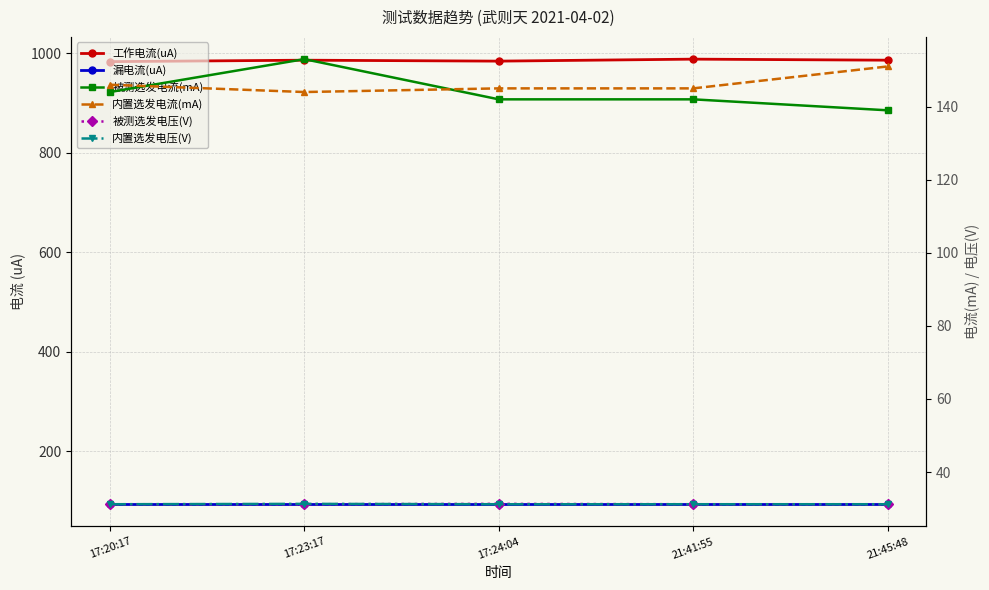

What is the spread (max minus min) of values at 17:24:04?

952.8